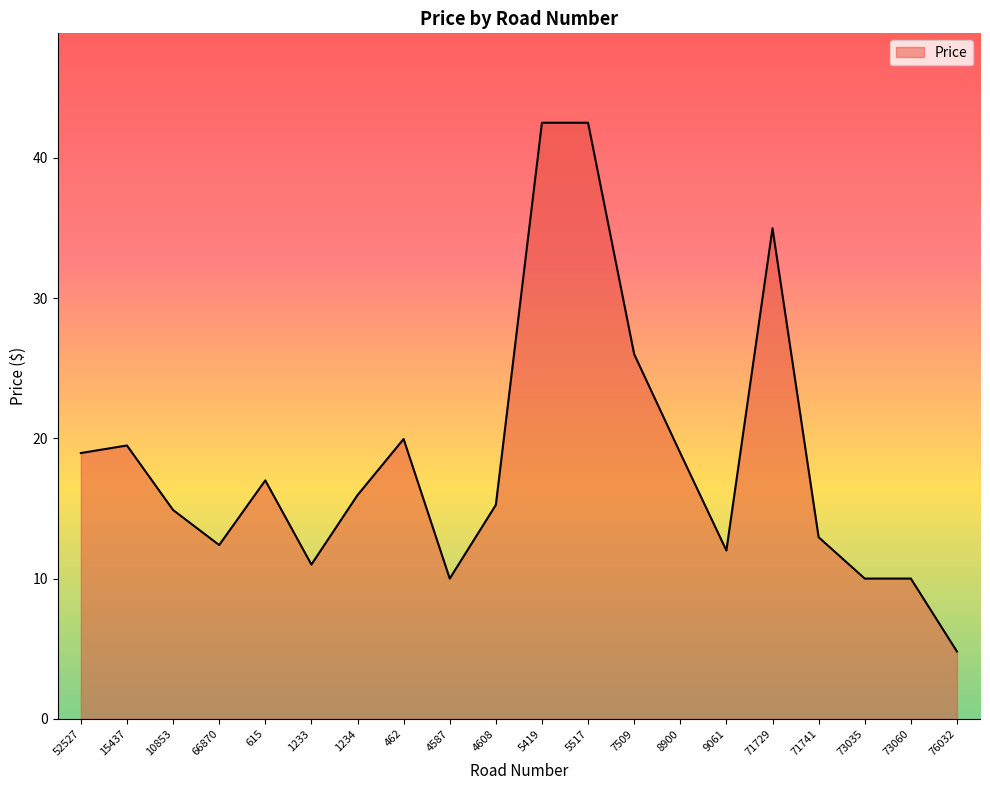

At which category does the data reach its first local valley?

66870